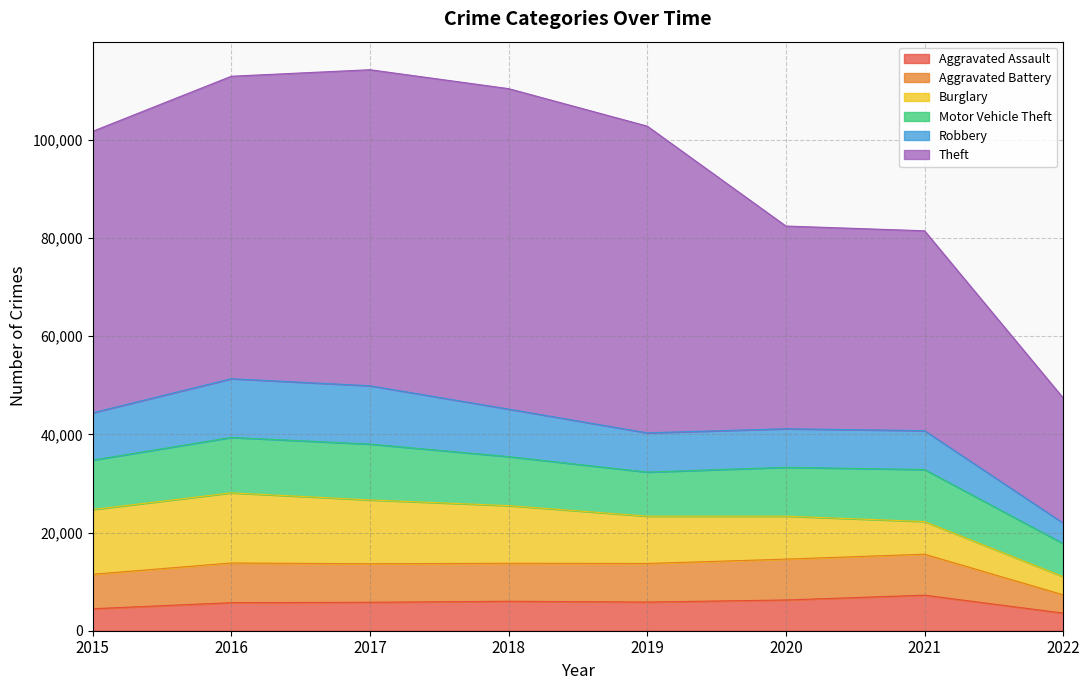

Where does the Robbery series first go above 9638?

2016